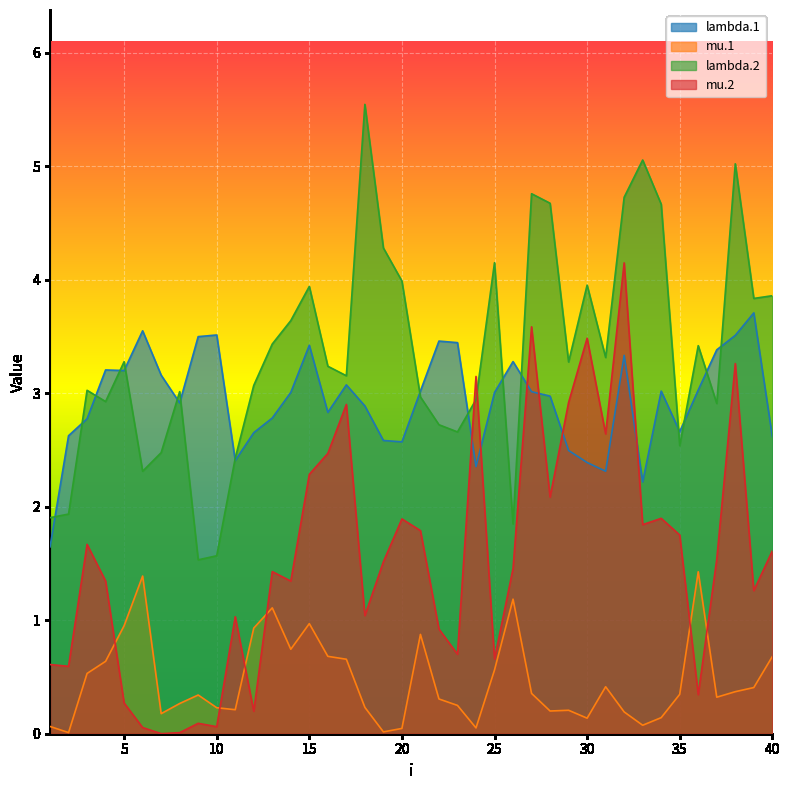

What is the value of the lambda.2 point at the 2nd from the left?

1.9